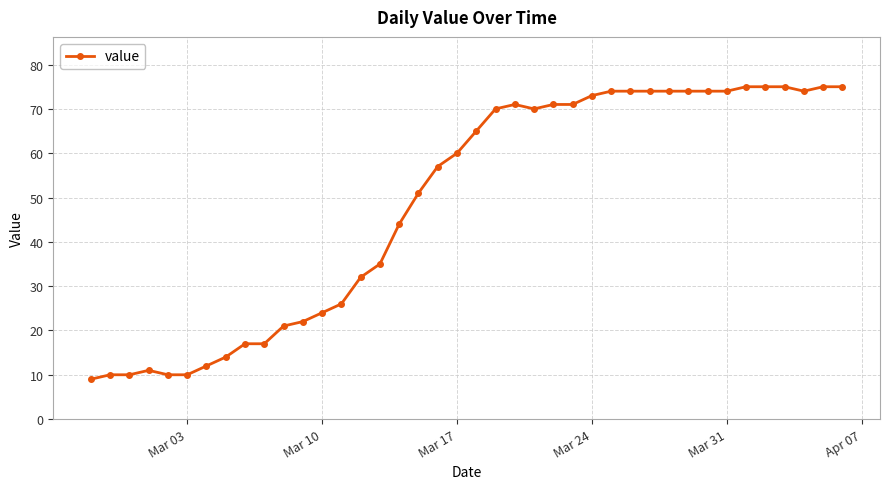

How many data points does each series have?

40